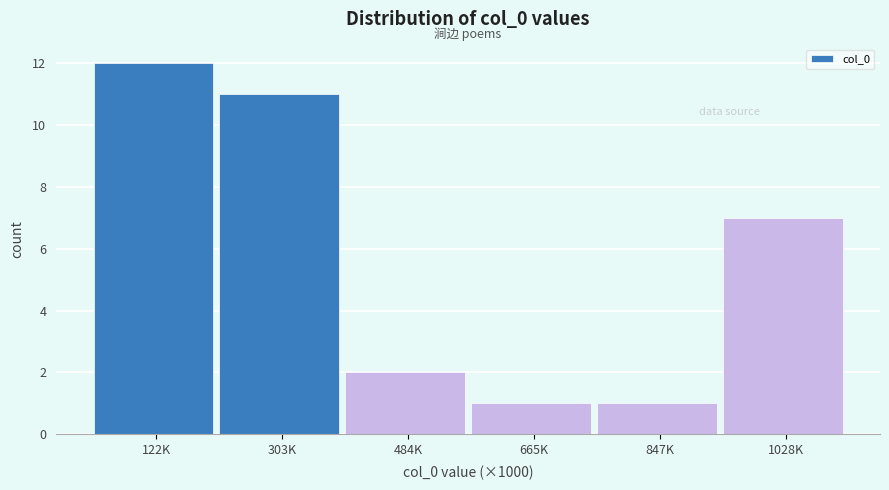

Reading left to right, extract all data points from this chart.

12	11	2	1	1	7